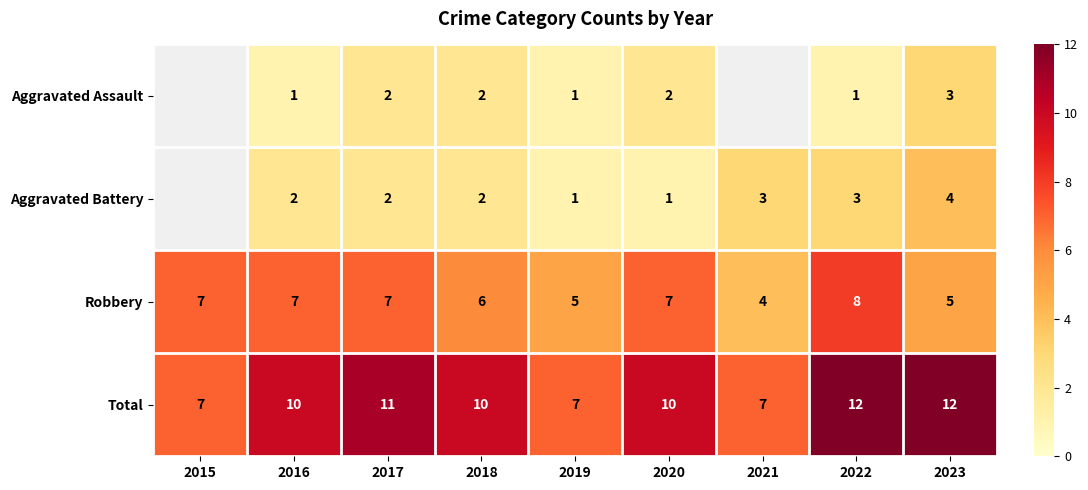

Is the value of Robbery at 2020 greater than the value of Aggravated Battery at 2018?

Yes